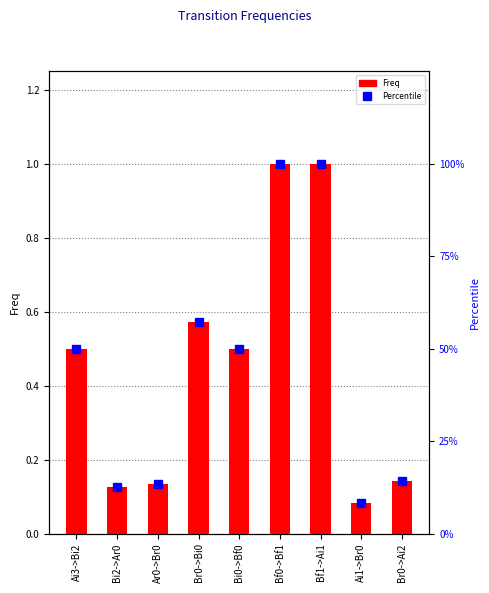

Are the bars horizontal?

No